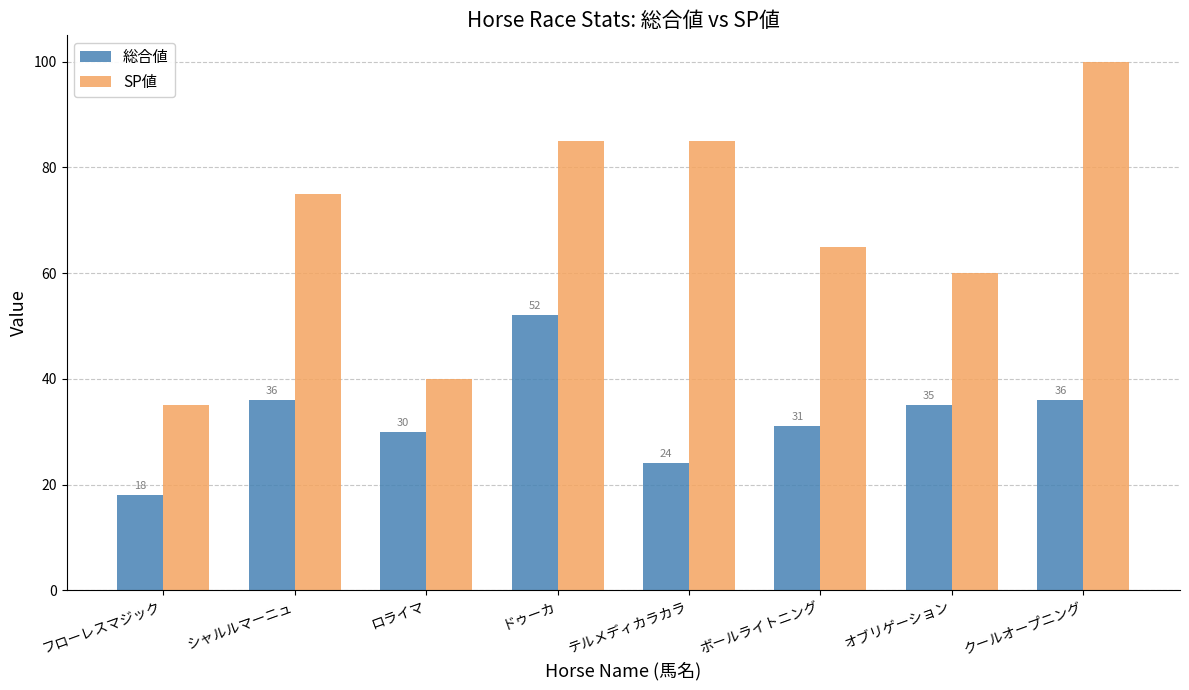

Which label corresponds to the smallest value in the chart?

フローレスマジック